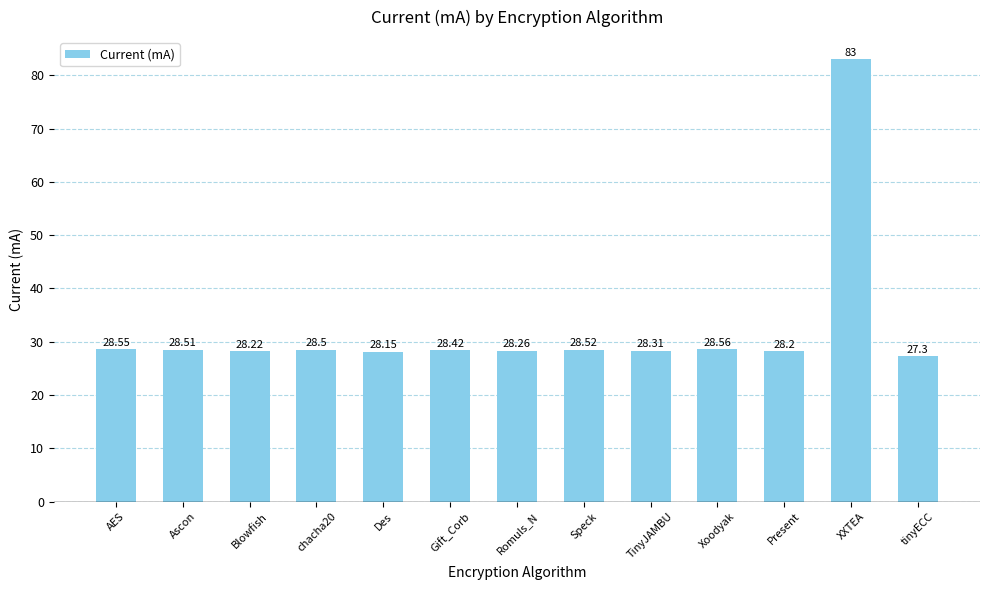

List the labels in order of value, largest first.

XXTEA, Xoodyak, AES, Speck, Ascon, chacha20, Gift_Corb, TinyJAMBU, Romuls_N, Blowfish, Present, Des, tinyECC